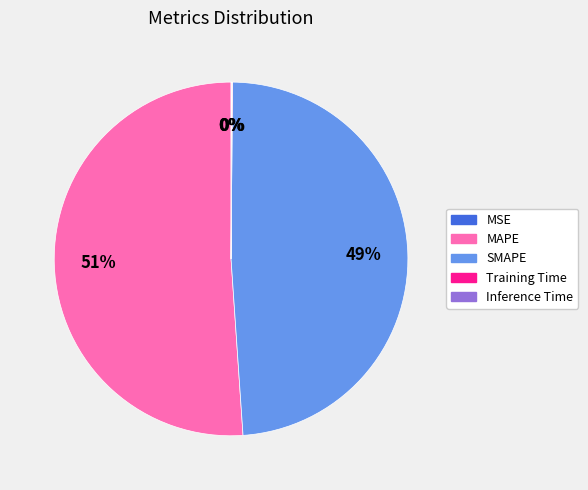

To the nearest percent, what is the average slice percentage?

20%